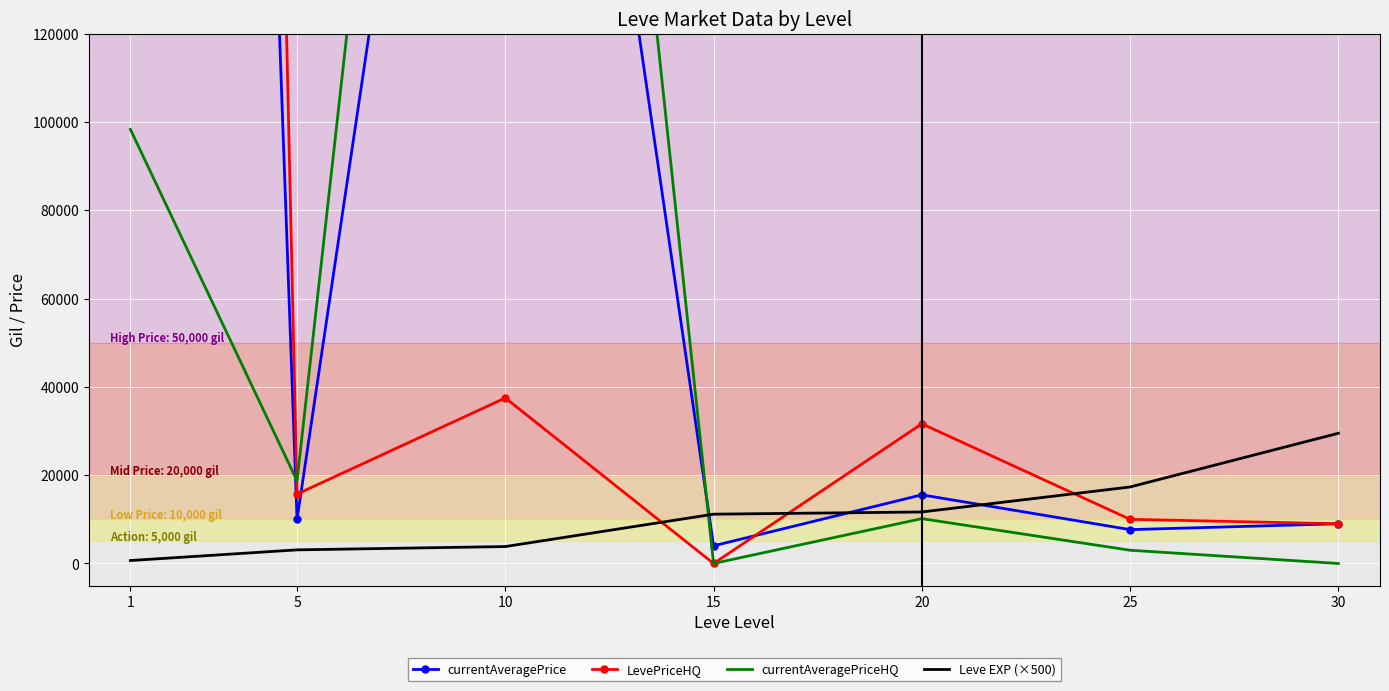

The Leve EXP (×500) series shows 3083.3 at 5. True or false?

True